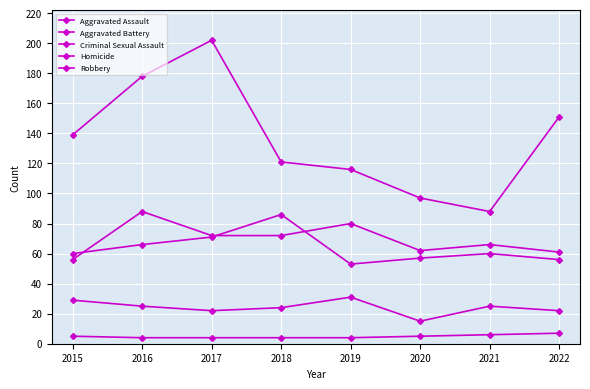

What is the value of the Criminal Sexual Assault point at the 6th from the left?

15